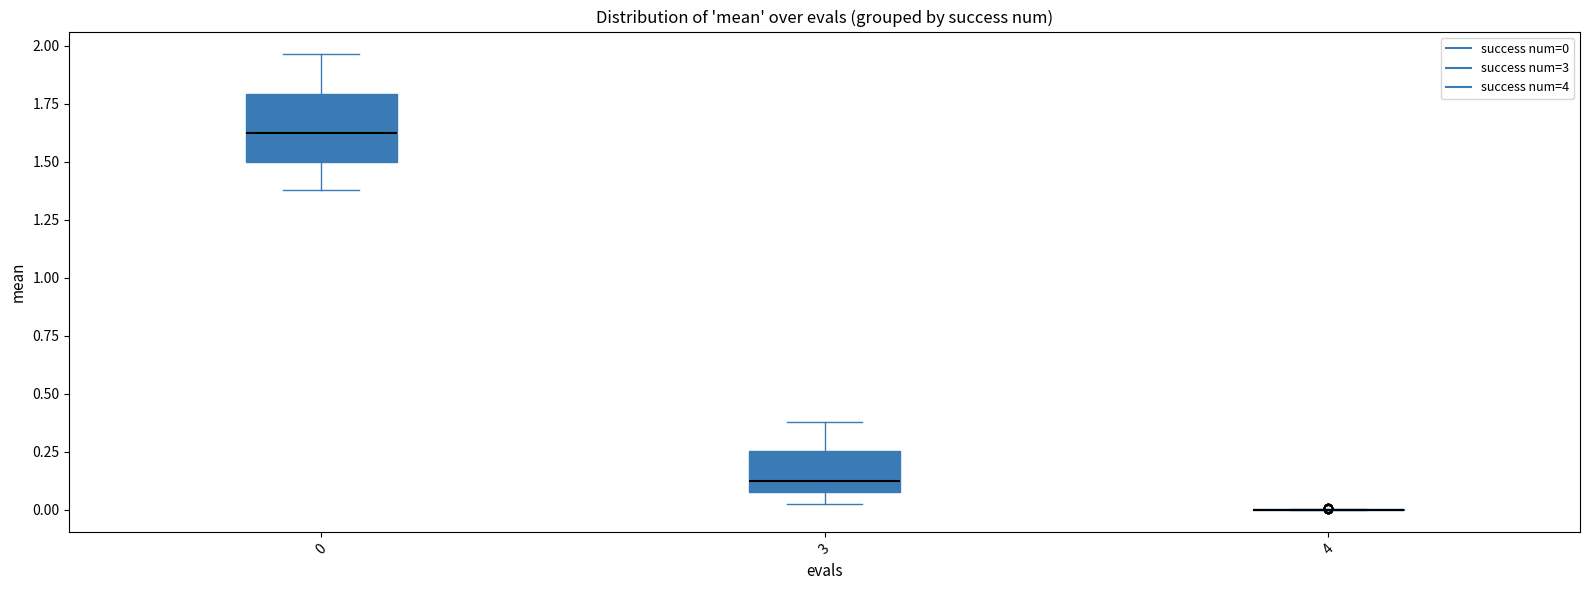

Reading left to right, read every box against the y-axis: the position of its median line, the range the box covers, and the ends of its whiskers. The values are not printed on the chart, so give them approximately, as read against the axis.

0: median 1.60, box 1.50 to 1.80, whiskers 1.40 to 1.95
3: median 0.15, box 0.05 to 0.25, whiskers 0.00 to 0.40
4: box collapsed to a line at 0.00, whiskers 0.00 to 0.00